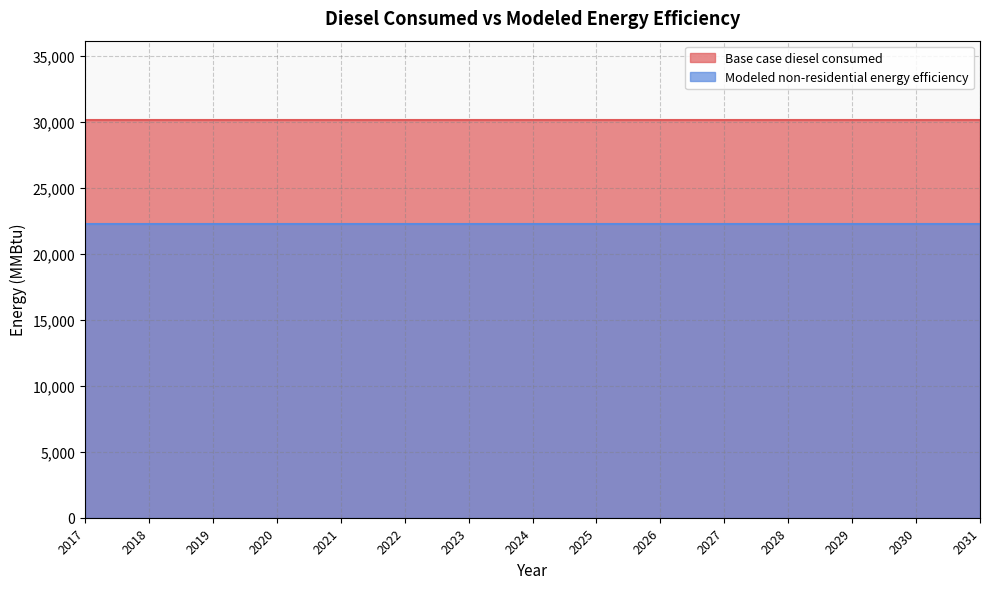

At which category is the sum across all series the highest?

2017